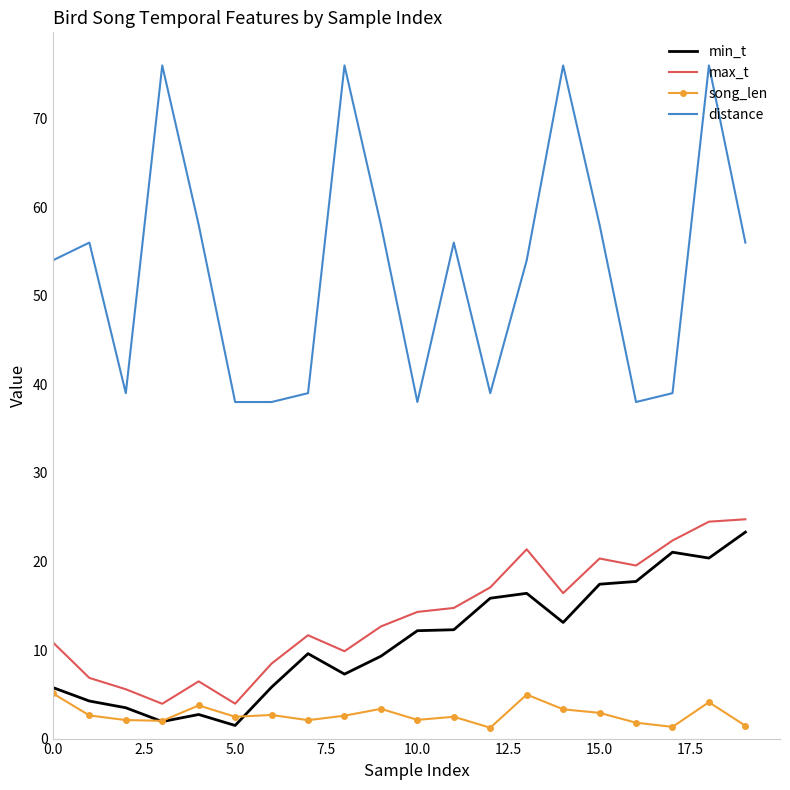

Which series has the widest spread of values?

distance